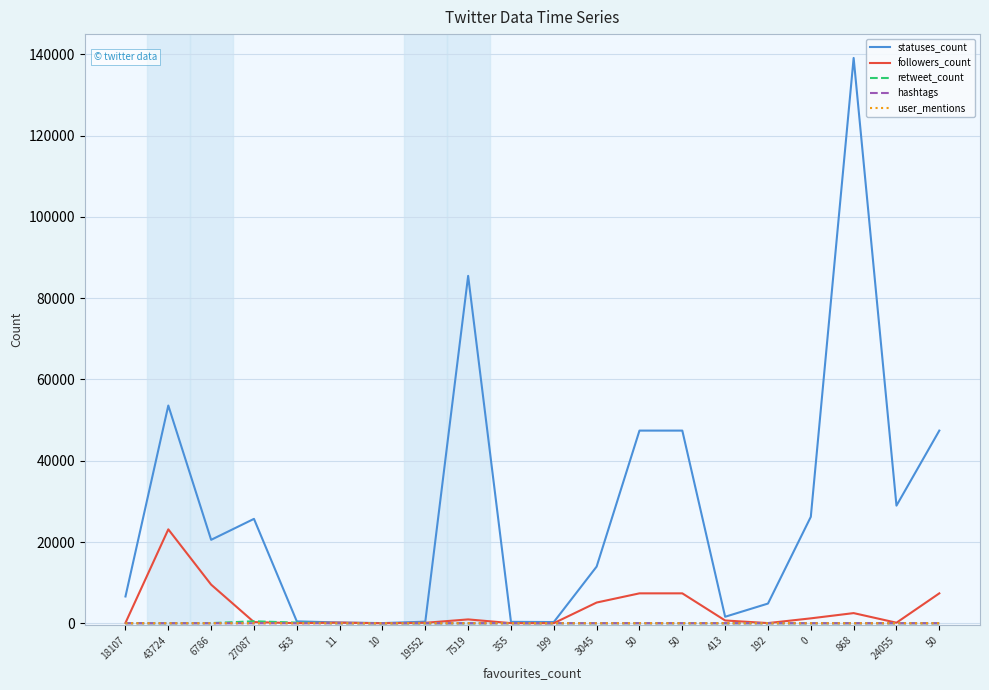

Which series has the largest total across all categories?

statuses_count